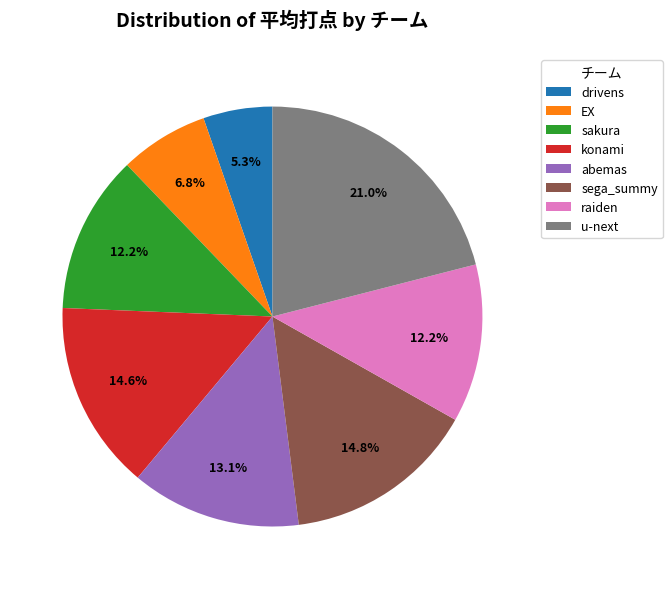

Which category has the smallest portion of the pie?

drivens